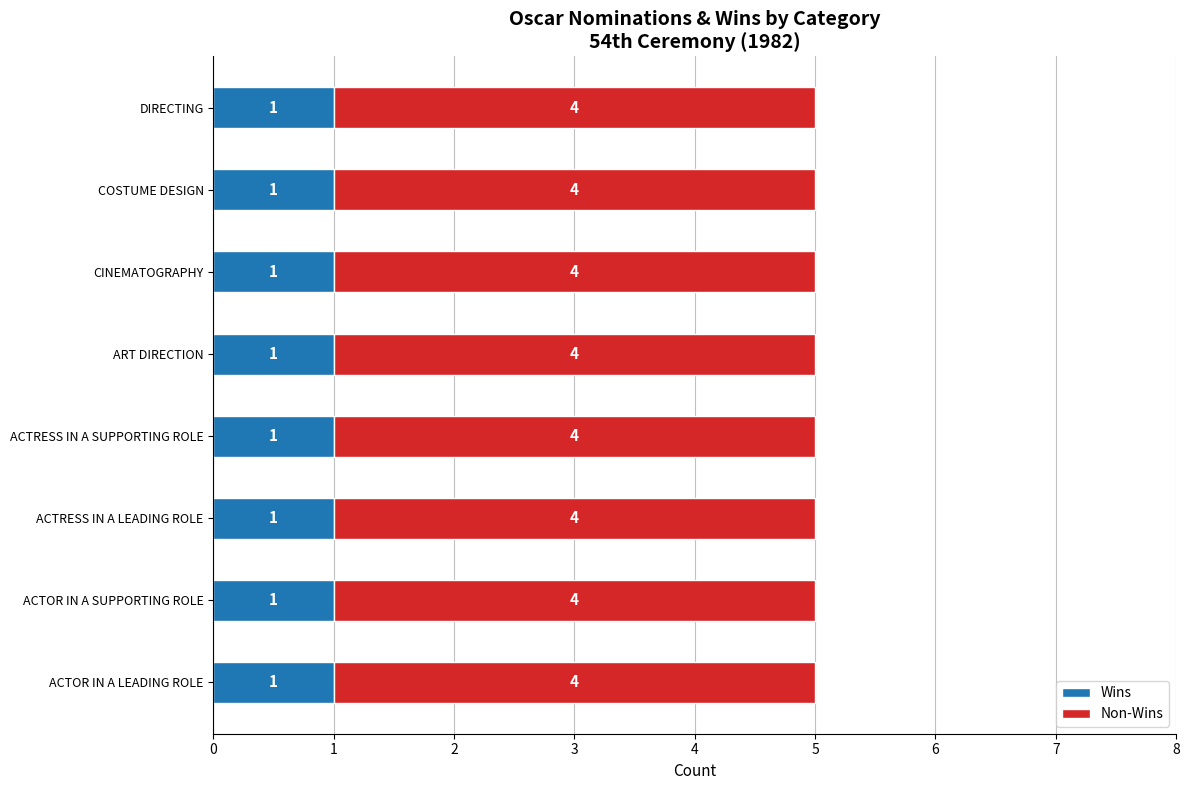

What is the total value across all series at DIRECTING?

5